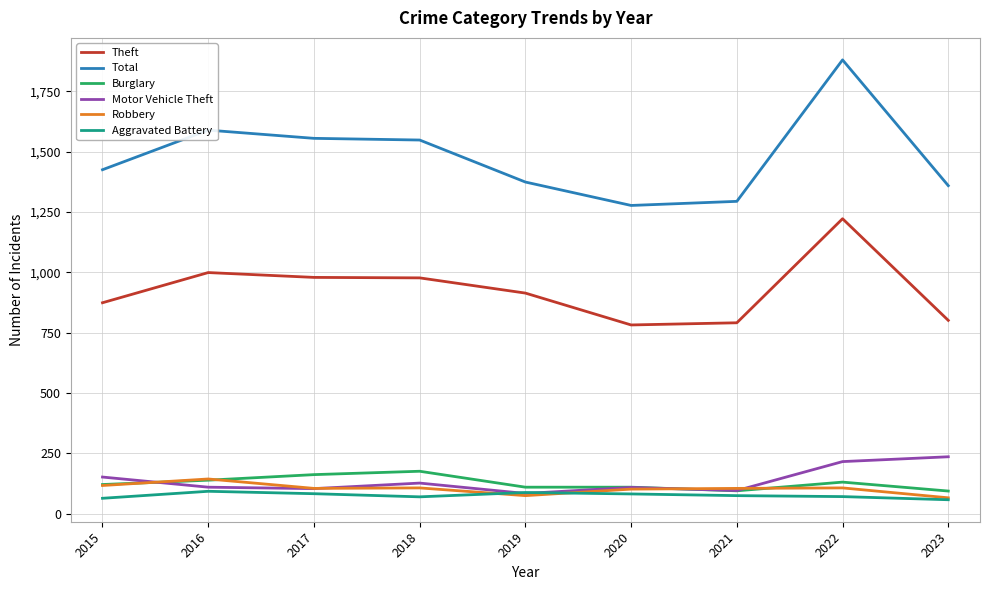

The value of Aggravated Battery at 2022 is 71. True or false?

True